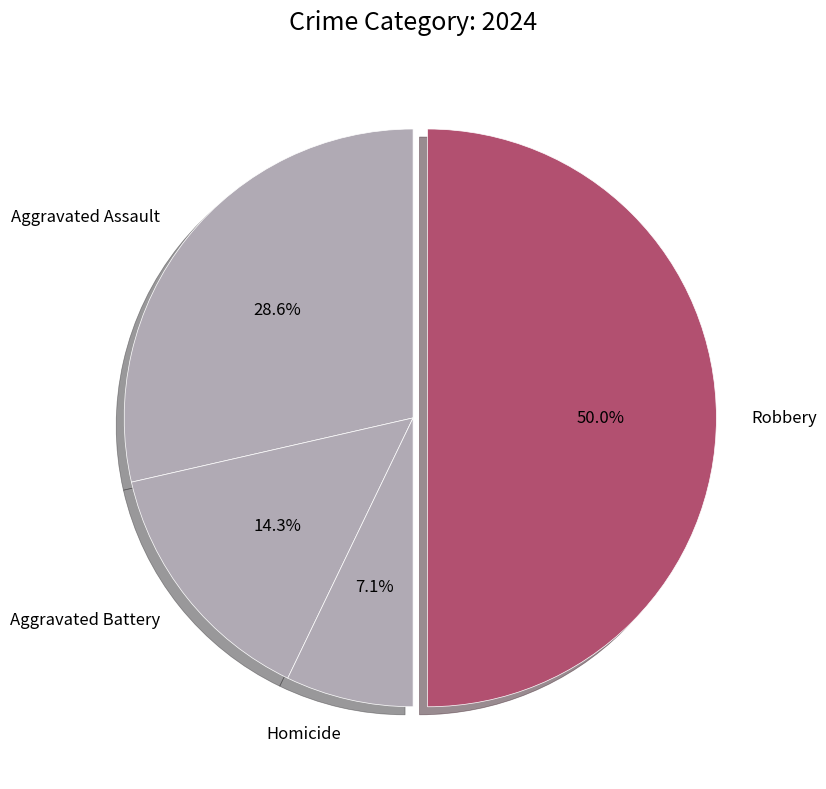

What is the total percentage of Aggravated Battery and Homicide?

21.4%